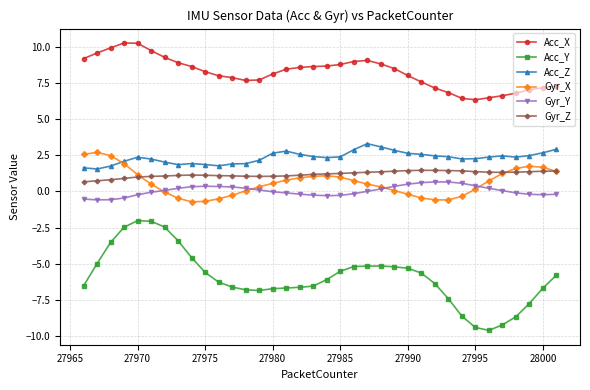

Which series has the largest total across all categories?

Acc_X